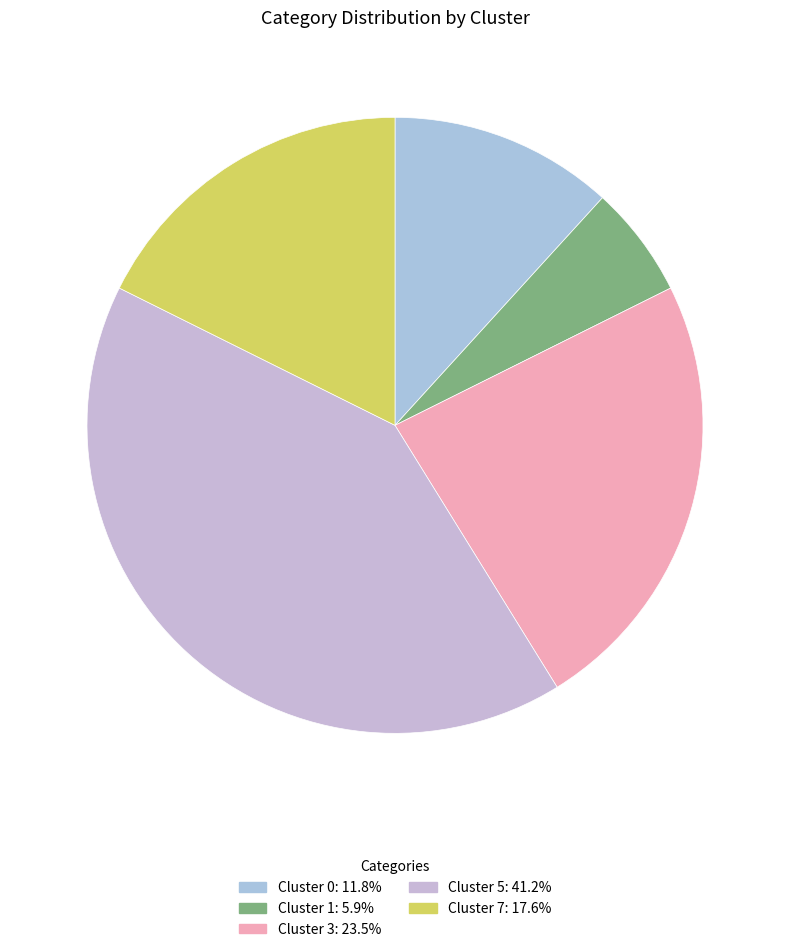

Which category has the biggest portion of the pie?

Cluster 5